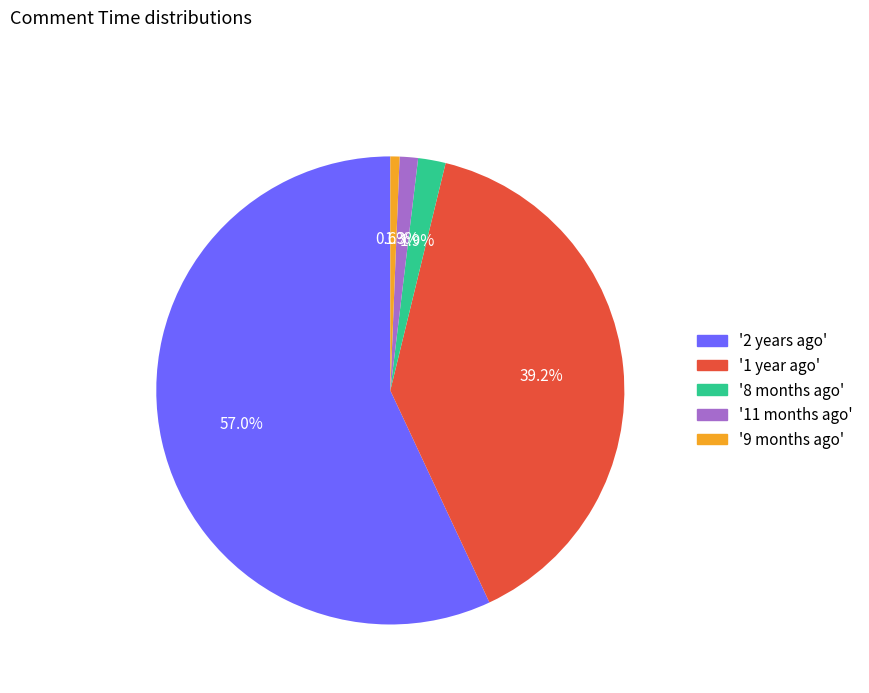

What is the smallest slice in the pie chart?

'9 months ago'